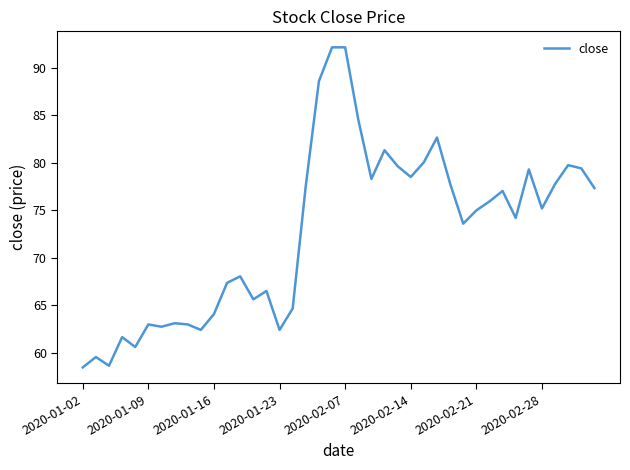

What is the smallest value displayed?

58.5